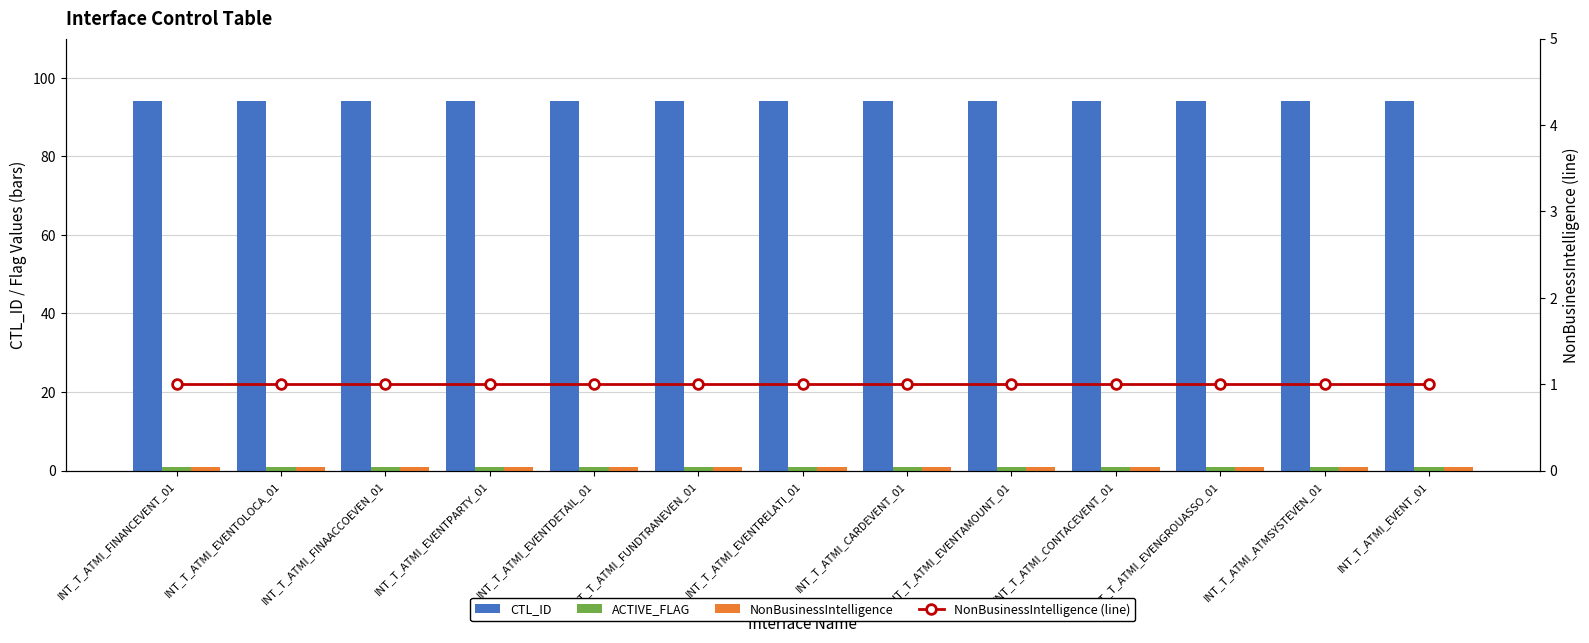

True or false: NonBusinessIntelligence has a value of 1 at INT_T_ATMI_EVENGROUASSO_01.

True